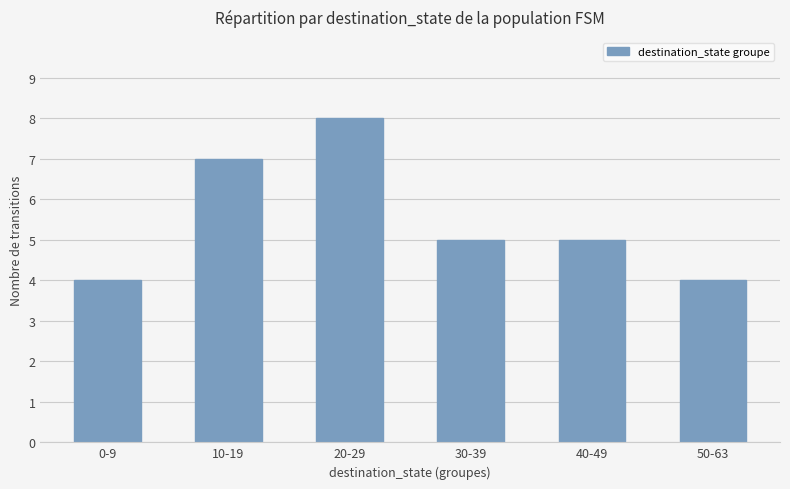

Are the bars grouped side by side (vs. stacked)?

No